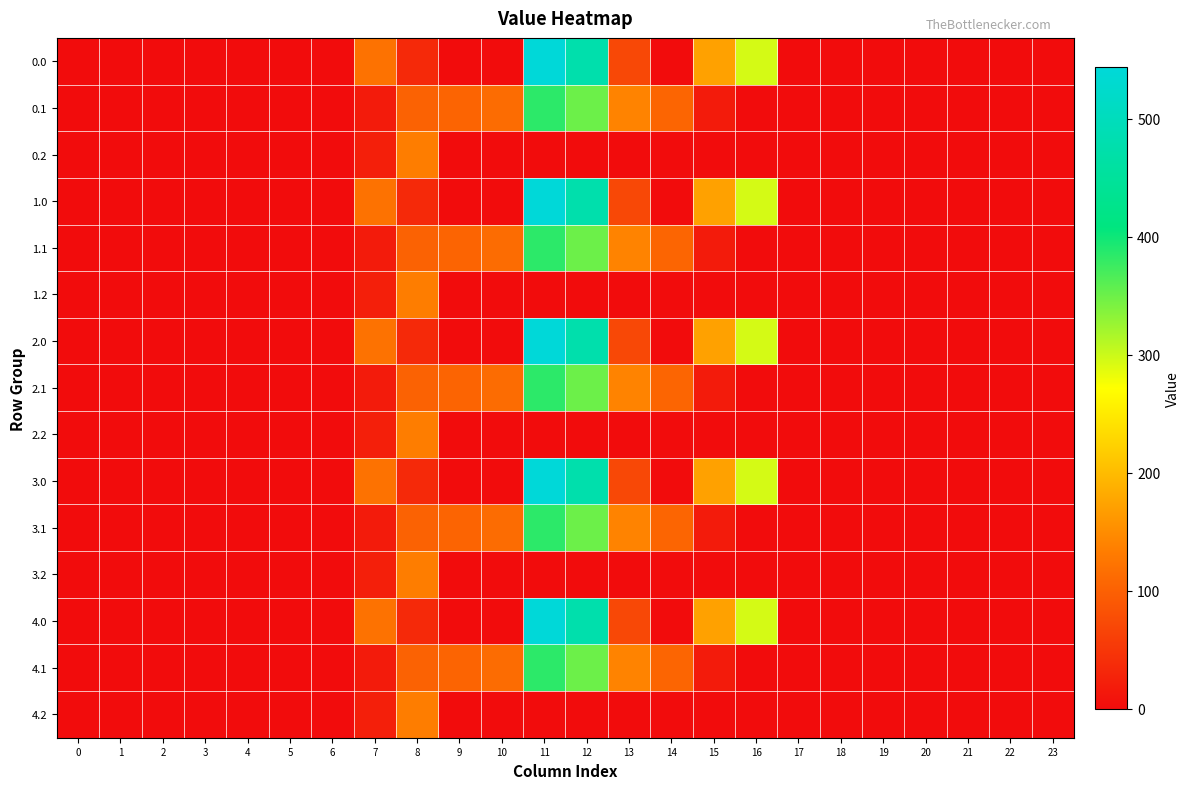

Which has a higher value, 16 or 9?

16